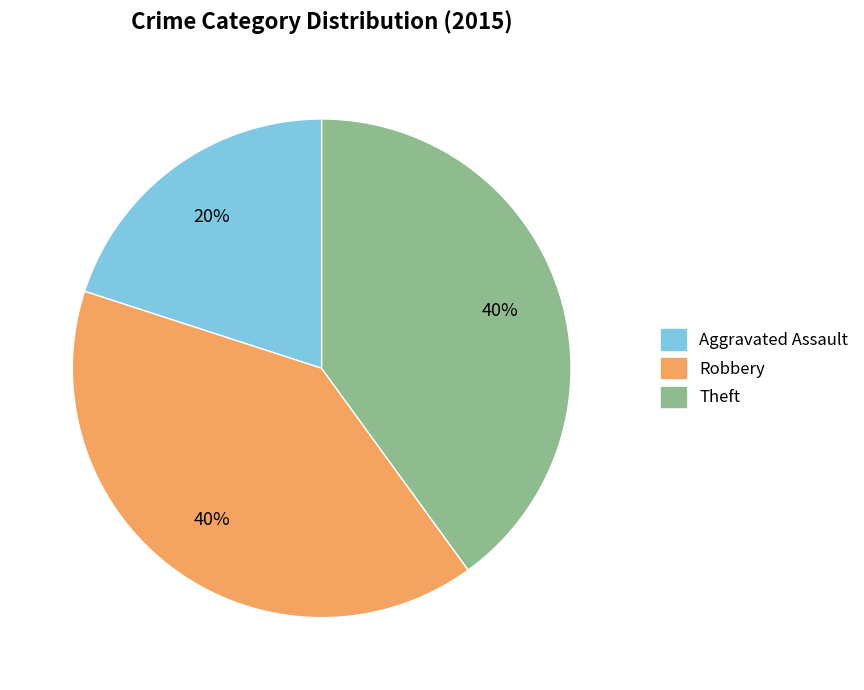

To the nearest percent, what percentage of the pie is Aggravated Assault?

20%